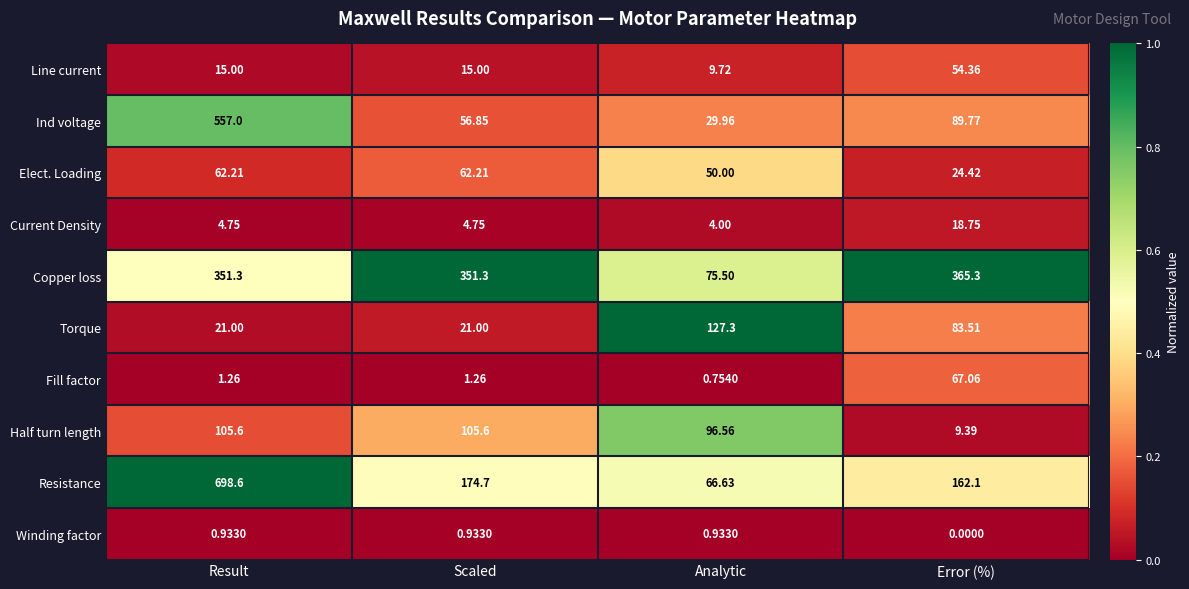

At which label does Resistance first exceed 174?

Result